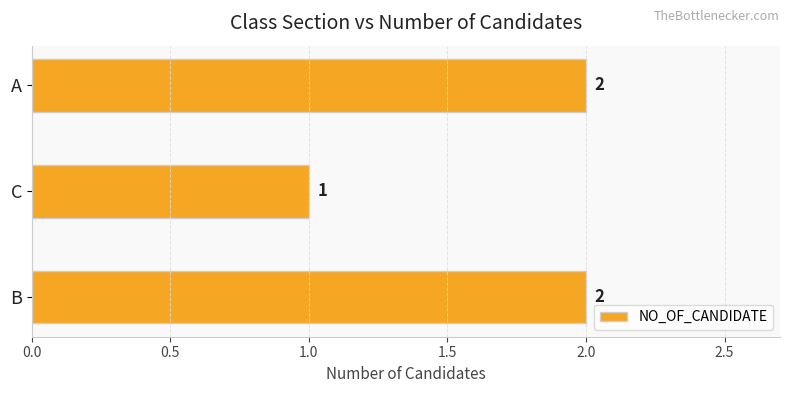

Is it true that the value at A is 2?

True